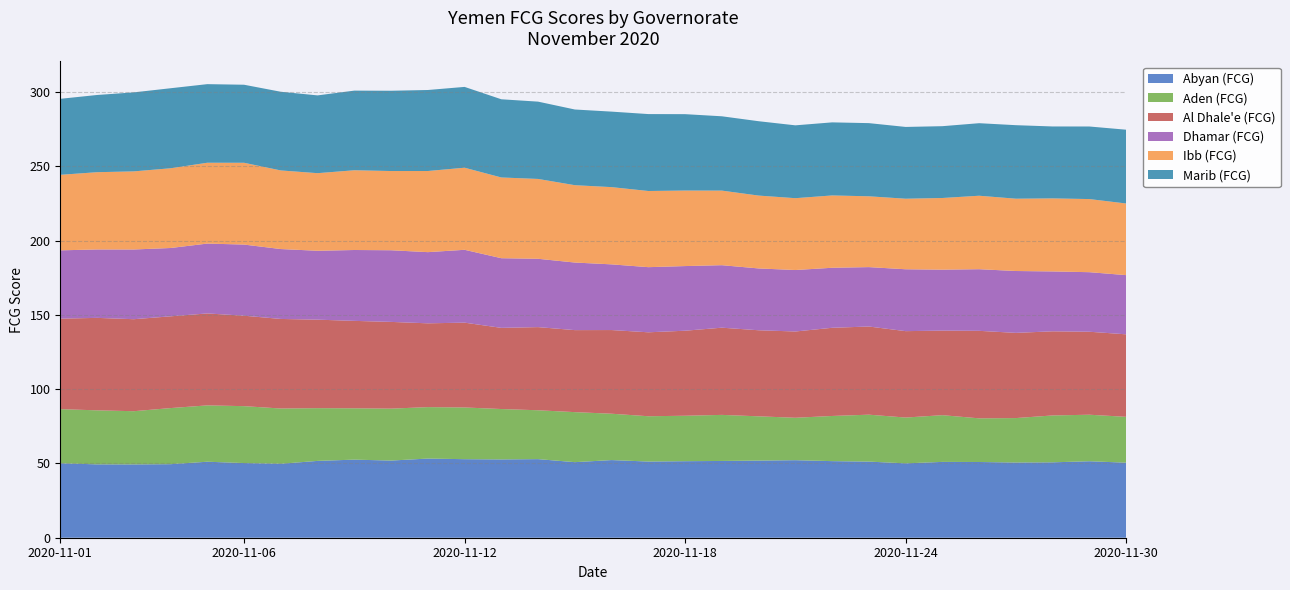

Reading left to right, extract all data points from this chart.

Abyan (FCG): 50.1	49.4	49.4	49.5	51.2	50.3	49.8	51.7	52.6	52.0	53.3	52.9	52.7	52.9	50.9	52.3	51.3	51.5	51.7	51.9	52.2	51.6	51.3	50.1	51.1	51.0	50.6	50.8	51.5	50.5
Aden (FCG): 36.5	36.4	35.8	37.8	37.9	38.3	37.2	35.5	34.6	35.0	34.6	34.8	33.9	32.9	33.7	31.2	30.5	30.6	31.0	29.8	28.6	30.4	31.6	30.8	31.5	29.4	29.9	31.6	31.3	30.9
Al Dhale'e (FCG): 60.9	62.3	61.9	61.8	61.9	60.9	60.3	59.6	58.9	58.4	56.4	57.1	54.7	56.0	55.2	56.3	56.5	57.3	58.7	58.0	58.1	59.4	59.4	58.2	56.9	58.9	57.4	56.6	55.9	55.6
Dhamar (FCG): 46.0	46.1	46.9	46.0	47.0	47.9	47.1	46.4	47.7	48.3	47.9	49.1	46.9	46.0	45.5	44.2	43.9	43.5	42.1	41.6	41.4	40.4	40.0	41.7	41.0	41.5	41.7	40.3	40.1	39.9
Ibb (FCG): 50.9	52.0	52.6	53.7	54.4	55.1	52.9	52.3	53.7	53.3	54.6	55.3	54.4	53.8	52.1	52.0	51.3	50.9	50.2	49.1	48.4	48.7	47.7	47.5	48.3	49.5	48.7	49.2	49.2	48.2
Marib (FCG): 51.2	52.0	53.2	53.9	52.9	52.5	53.0	52.4	53.6	54.1	54.5	54.4	52.6	52.0	51.0	50.8	51.8	51.4	50.0	50.1	49.1	49.2	49.3	48.3	48.4	48.8	49.5	48.4	48.9	49.7